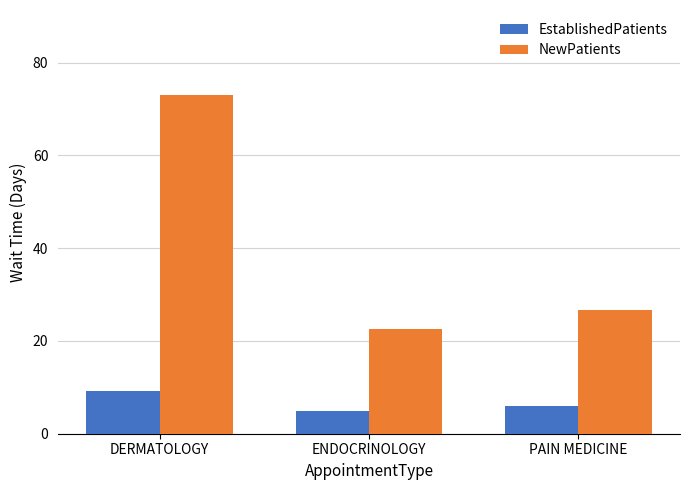

What is the difference between the EstablishedPatients values at ENDOCRINOLOGY and DERMATOLOGY?

4.4